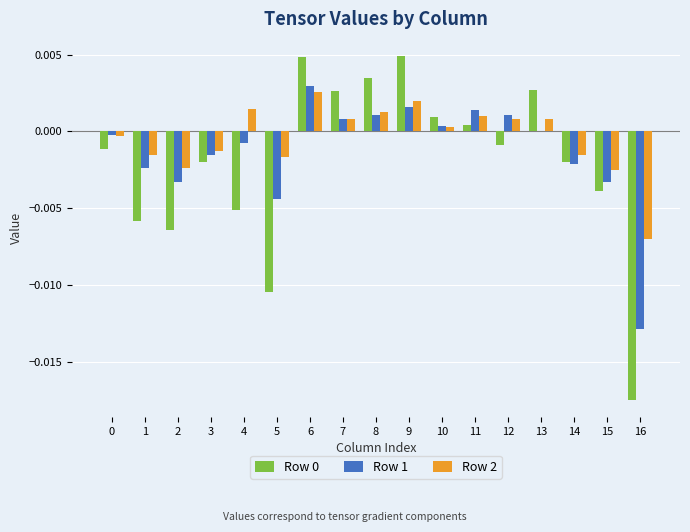

The value of Row 1 at 0 is -0.0. True or false?

True